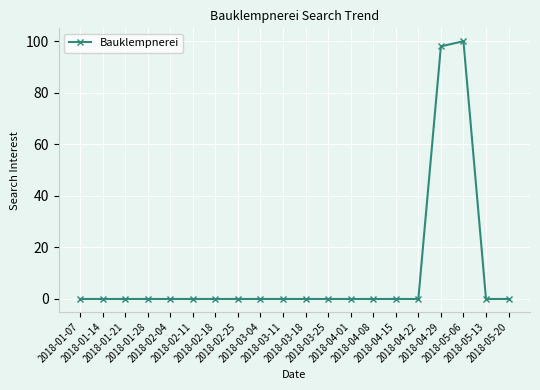

What is the label of the 6th point from the left?

2018-02-11